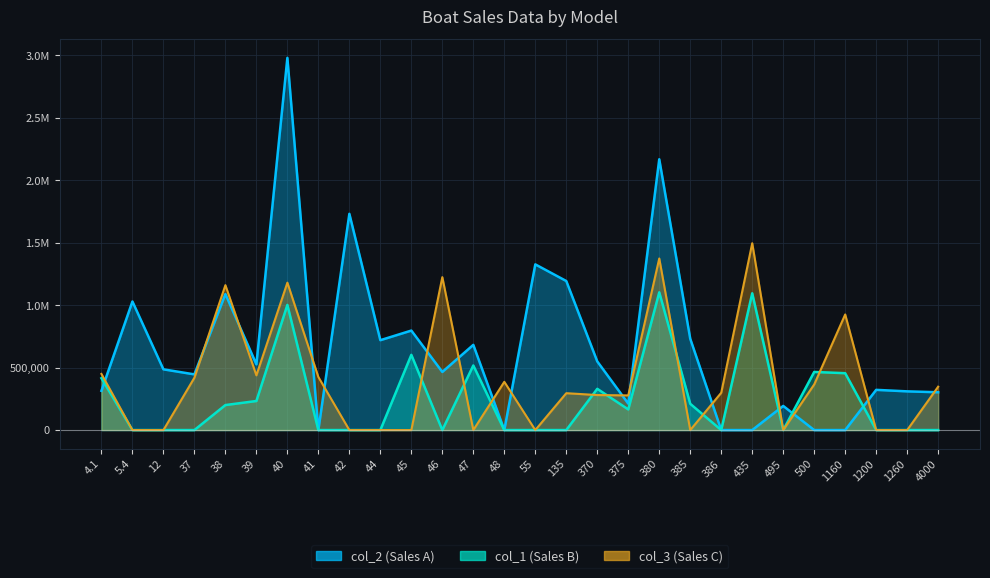

What is the average value of the col_2 series?

662894